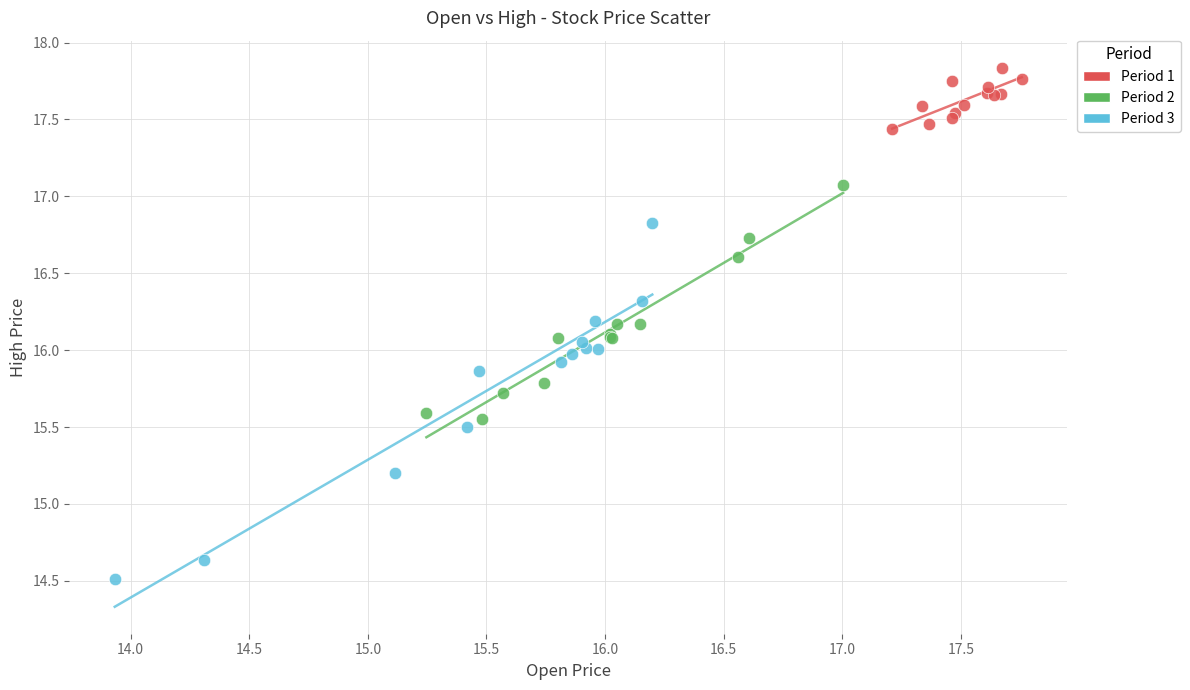

Which series reaches the minimum Y coordinate?

Period 3